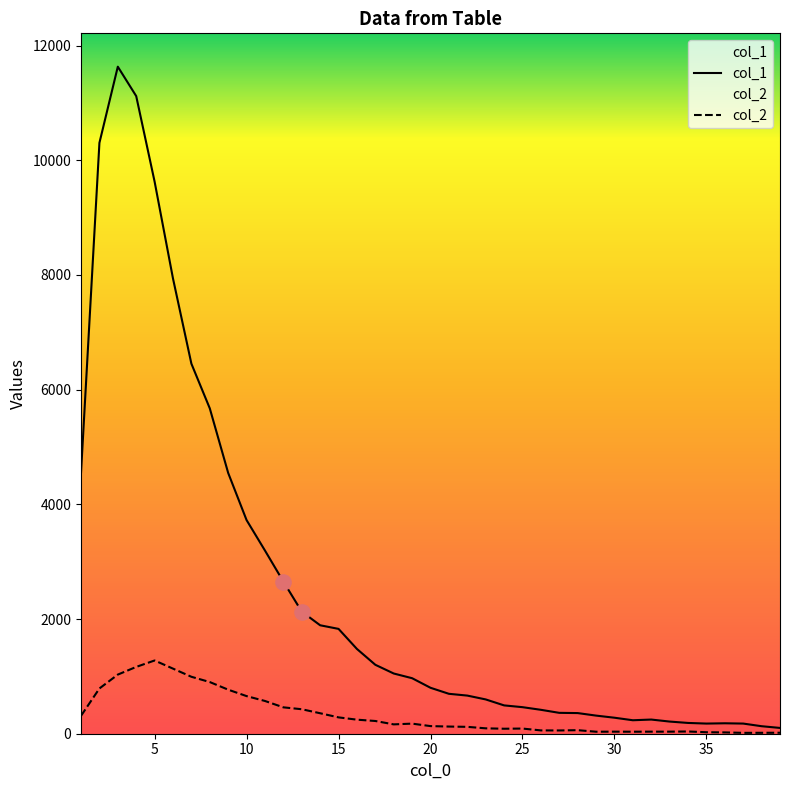

Which series has the largest total across all categories?

col_1